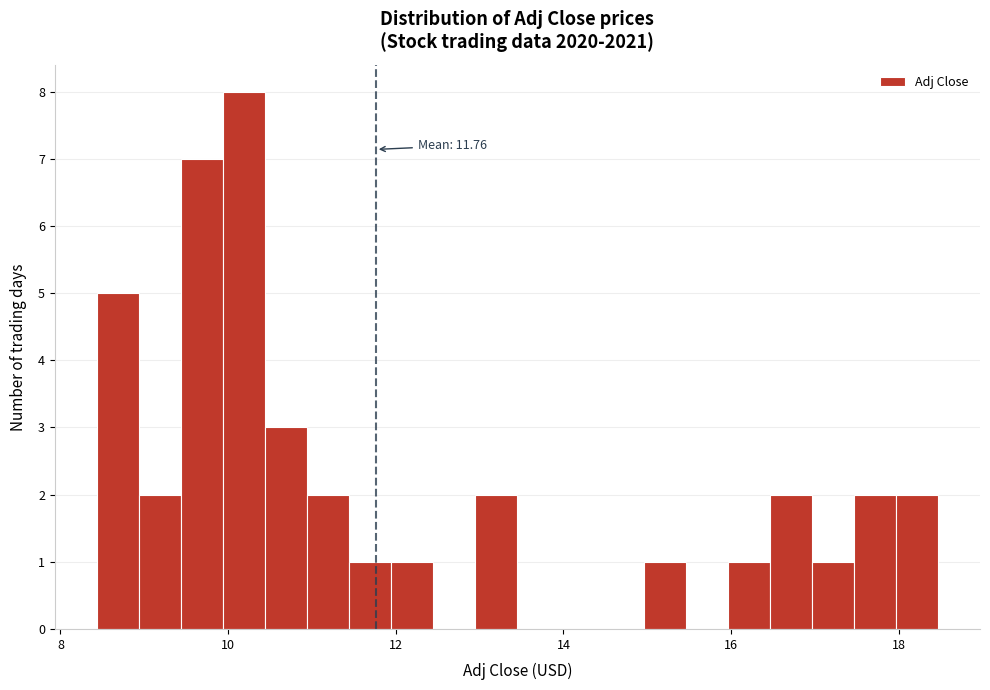

Read against the x-axis, roughly where is the centre of the tallest bar?

10.2